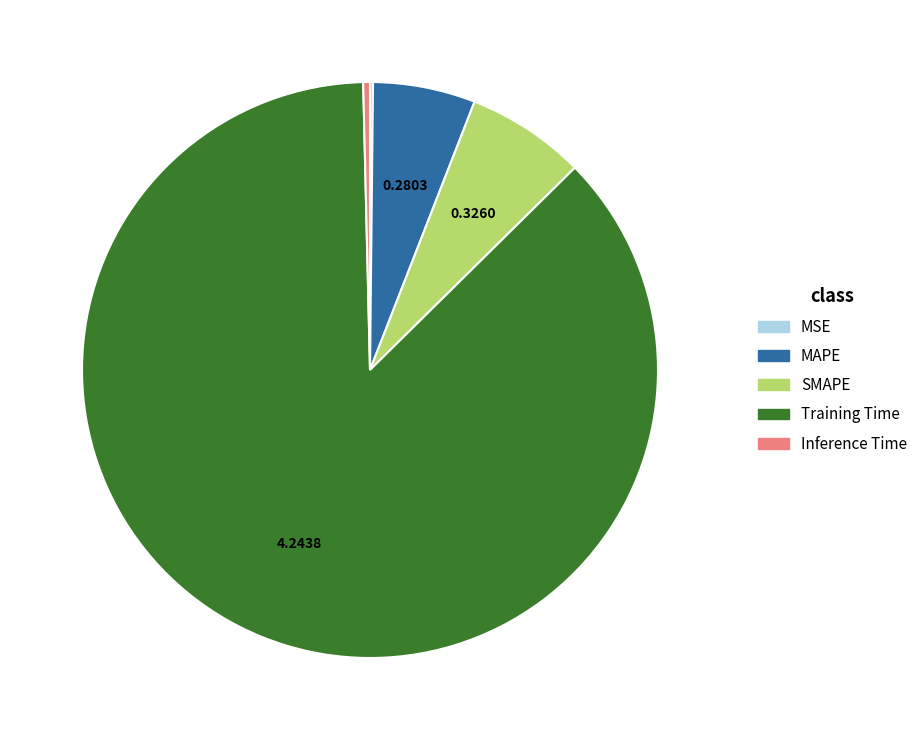

What is the majority slice?

Training Time